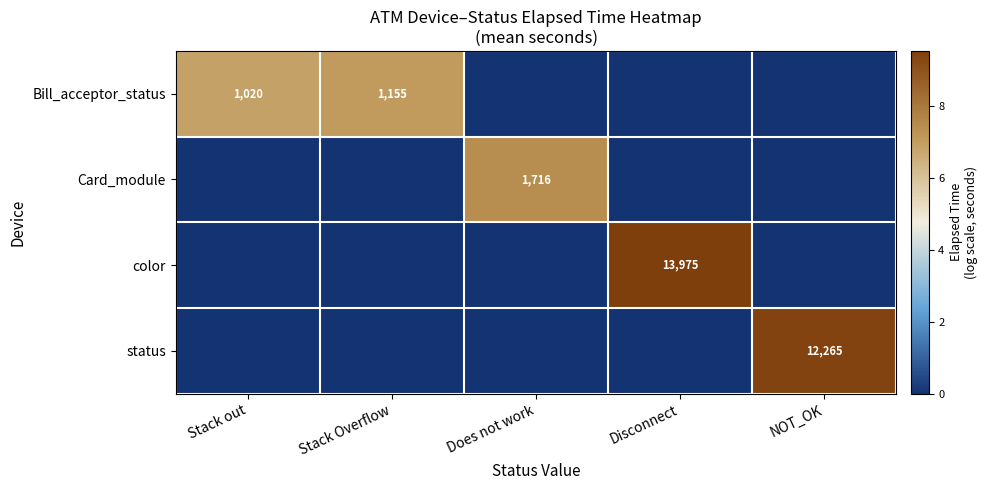

The value of status at NOT_OK is 12265. True or false?

True